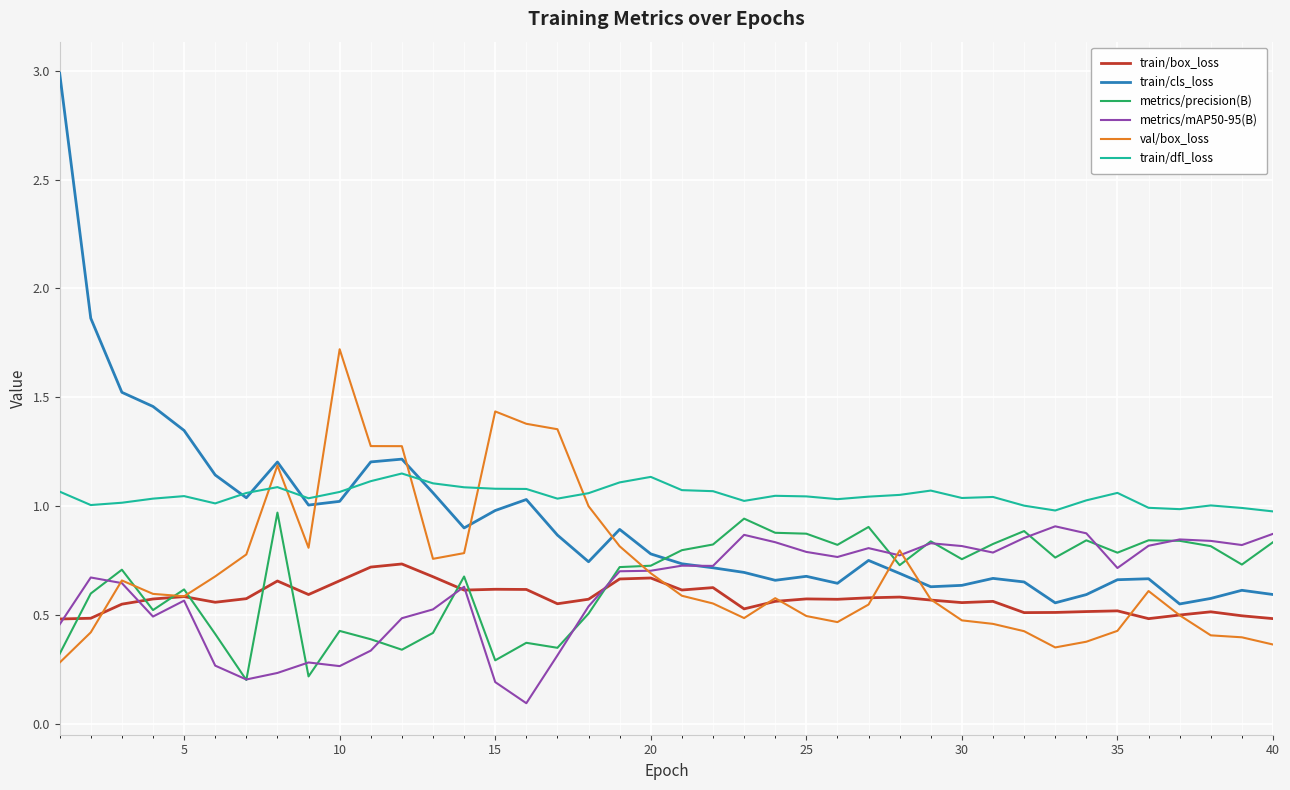

True or false: train/box_loss and train/dfl_loss intersect in this chart.

False